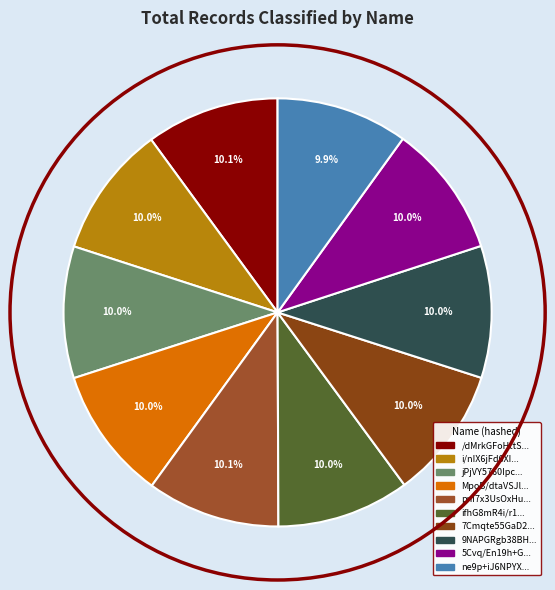

How many slices are in this pie chart?

10